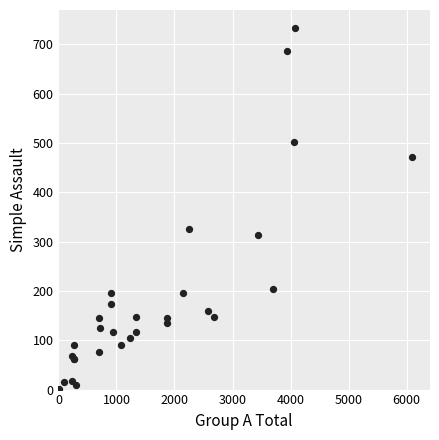

What Y value in the scatter plot is closest to 367?

325